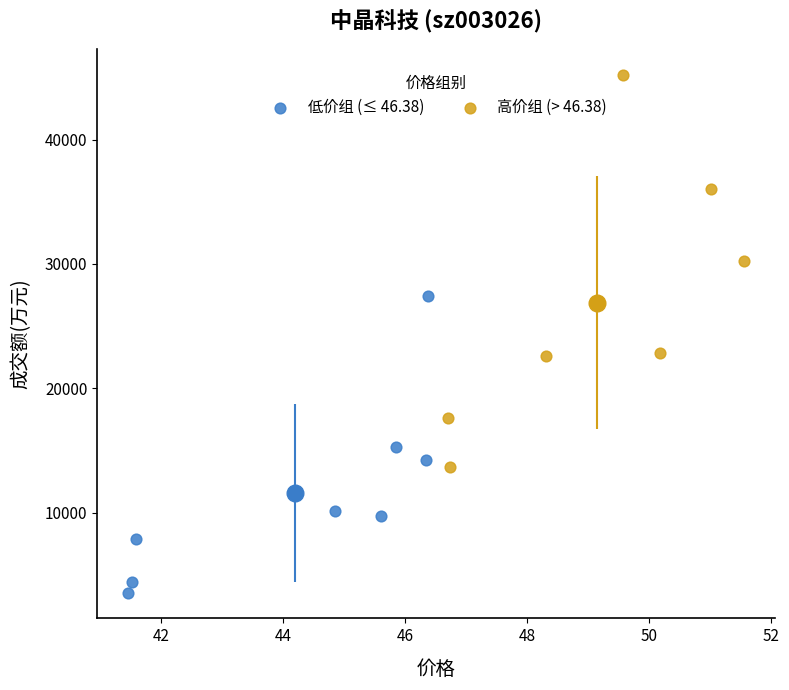

Which series reaches the maximum Y coordinate?

高价组 (> 46.38)